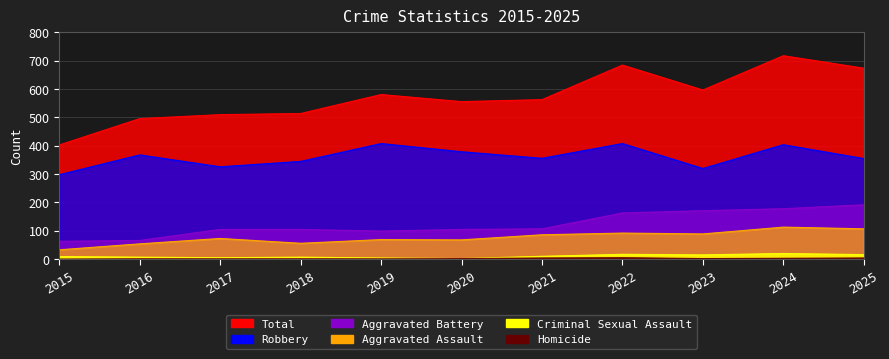

What is the value of the Aggravated Assault point at the 5th from the left?

69